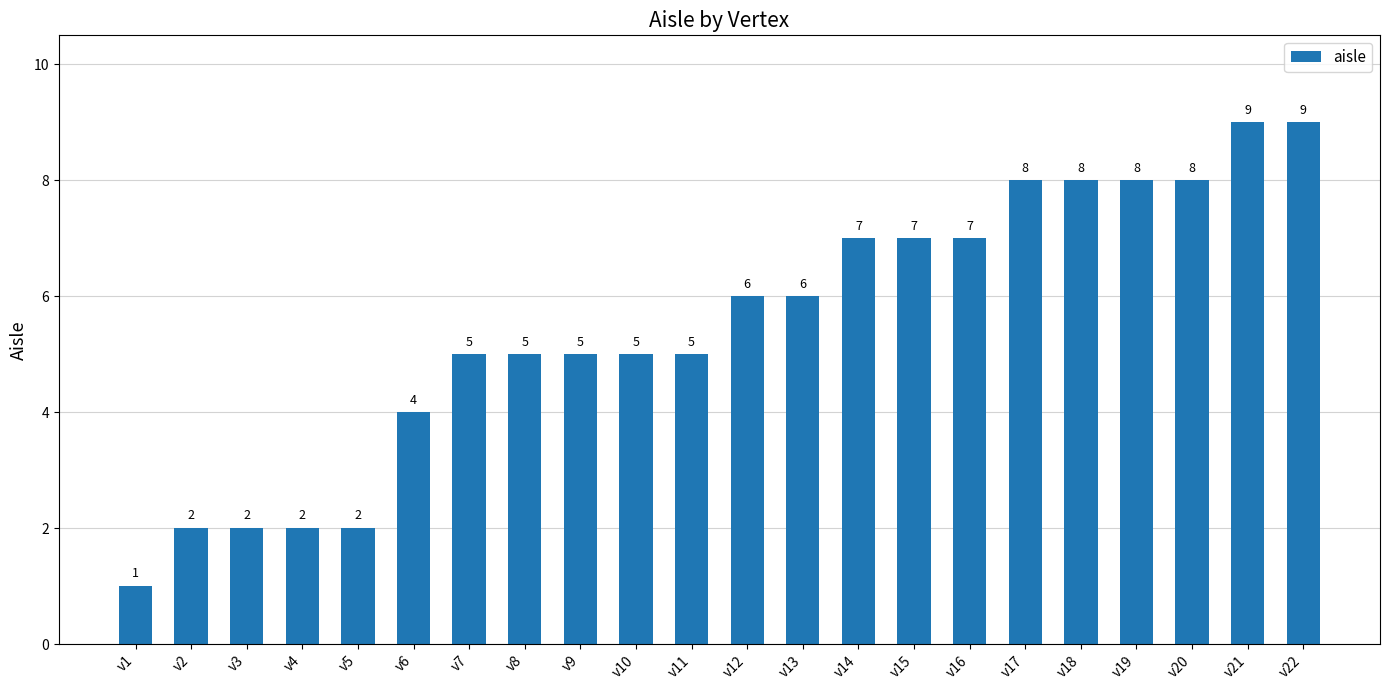

What is the greatest value displayed?

9